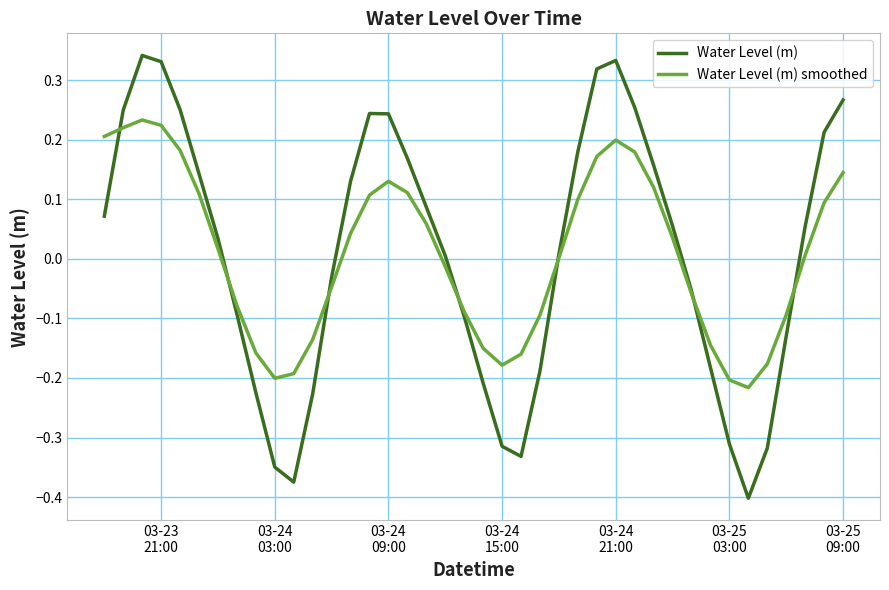

Which series has the widest spread of values?

Water Level (m)